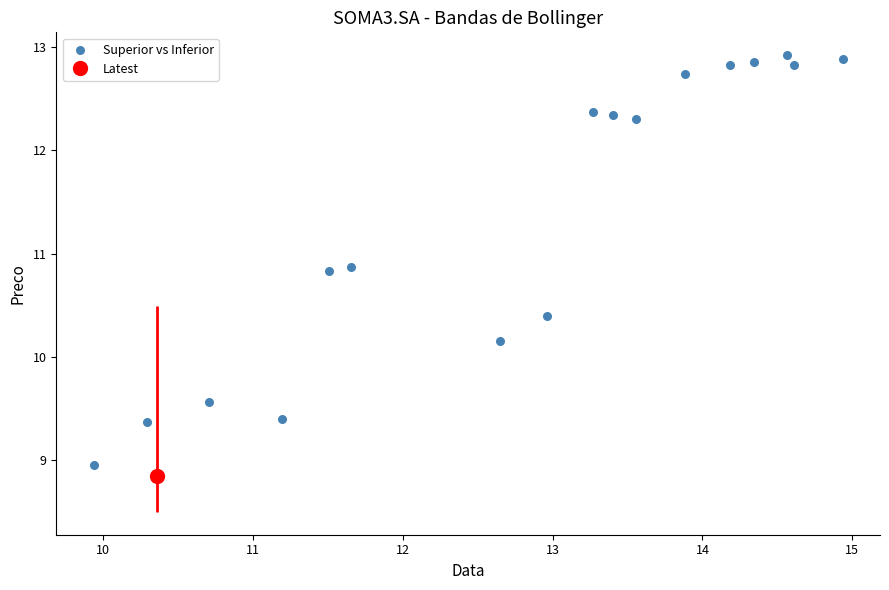

What Y value in the scatter plot is closest to 10?

10.2